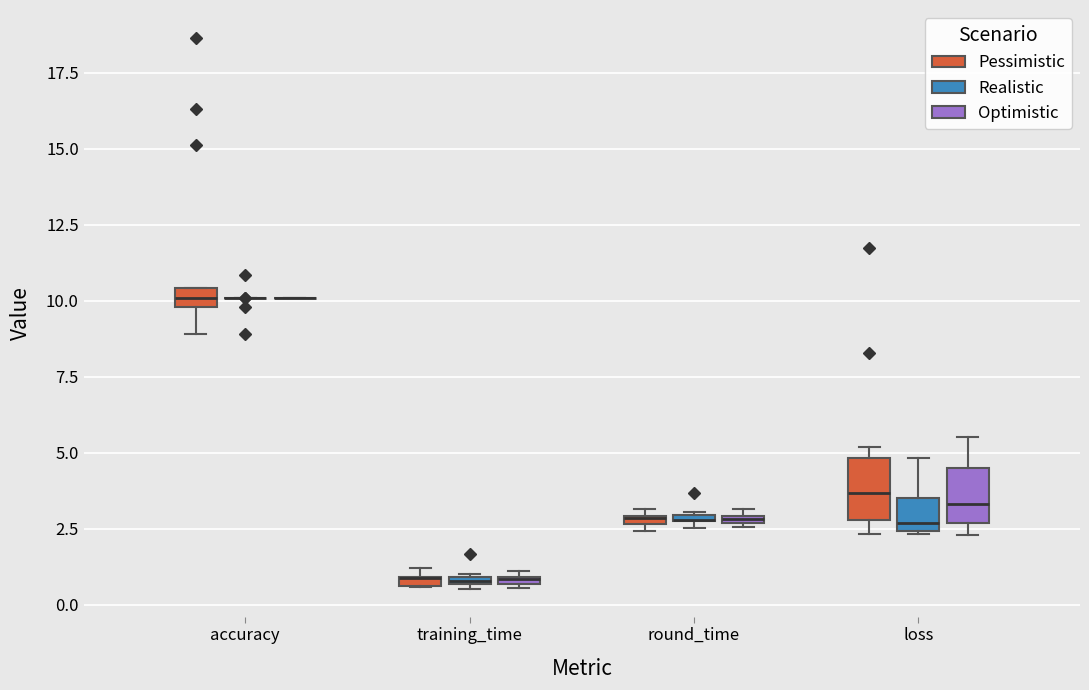

Where does the lower whisker of the box for accuracy (Pessimistic) end on the y-axis? The values are not printed on the chart, so give them approximately, as read against the axis.

9.0